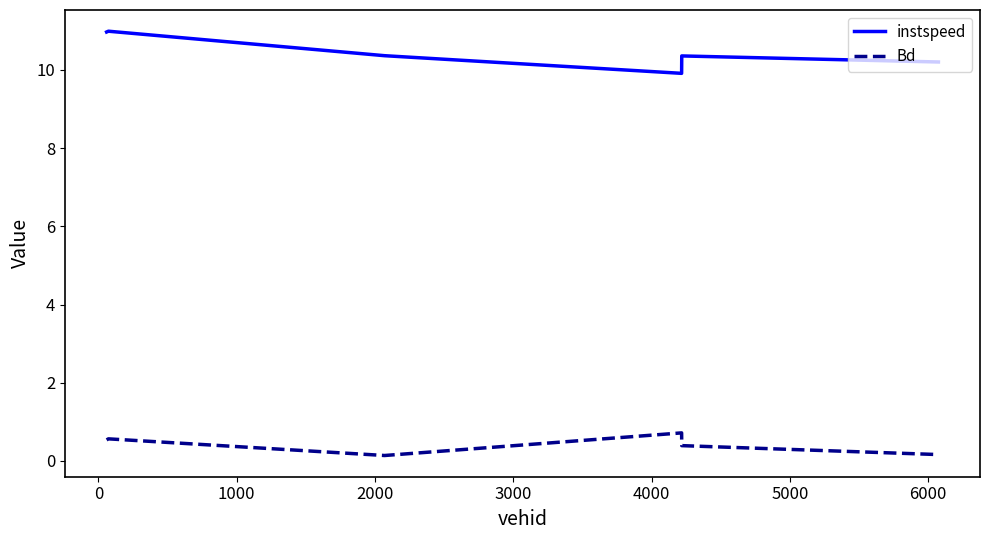

What is the greatest value displayed?

11.0